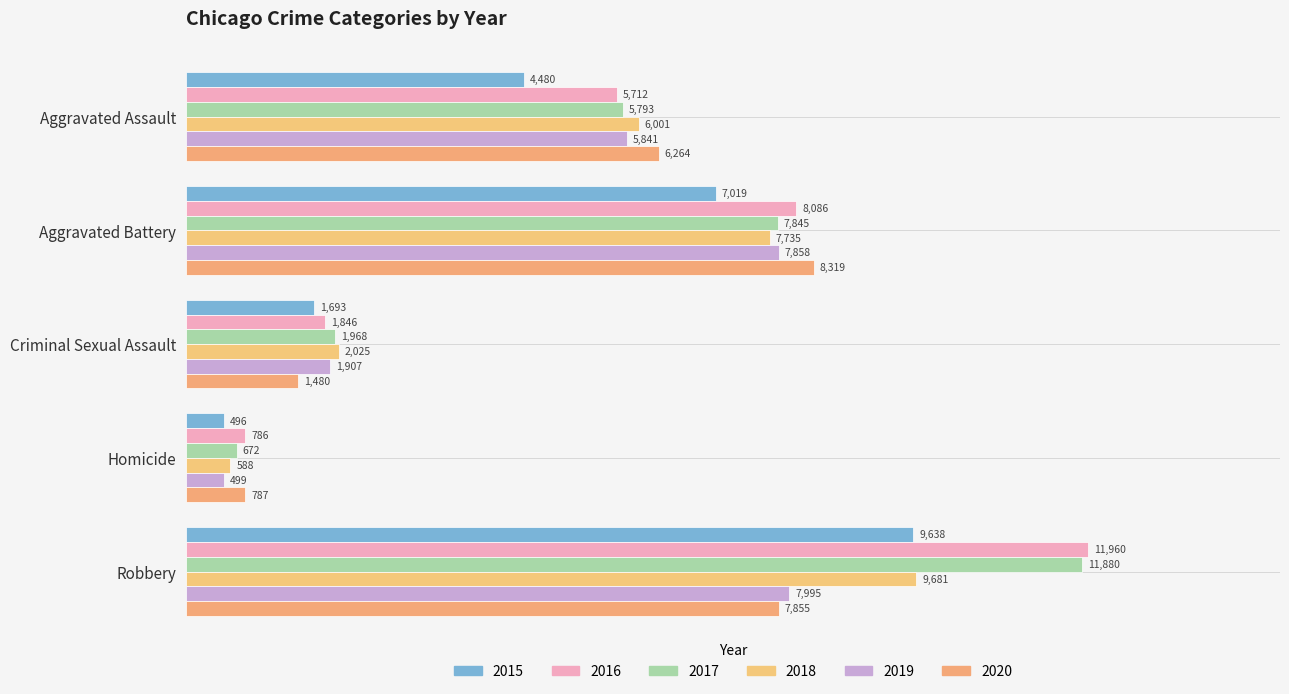

Reading left to right, extract all data points from this chart.

2015: Aggravated Assault=4480	Aggravated Battery=7019	Criminal Sexual Assault=1693	Homicide=496	Robbery=9638
2016: Aggravated Assault=5712	Aggravated Battery=8086	Criminal Sexual Assault=1846	Homicide=786	Robbery=11960
2017: Aggravated Assault=5793	Aggravated Battery=7845	Criminal Sexual Assault=1968	Homicide=672	Robbery=11880
2018: Aggravated Assault=6001	Aggravated Battery=7735	Criminal Sexual Assault=2025	Homicide=588	Robbery=9681
2019: Aggravated Assault=5841	Aggravated Battery=7858	Criminal Sexual Assault=1907	Homicide=499	Robbery=7995
2020: Aggravated Assault=6264	Aggravated Battery=8319	Criminal Sexual Assault=1480	Homicide=787	Robbery=7855